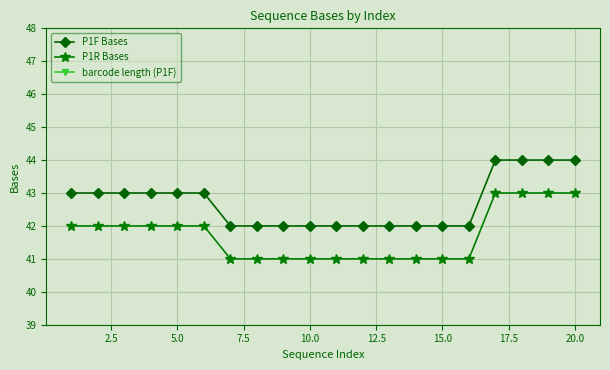

Count the barcode length (P1F) values in the range 5 to 6.

16